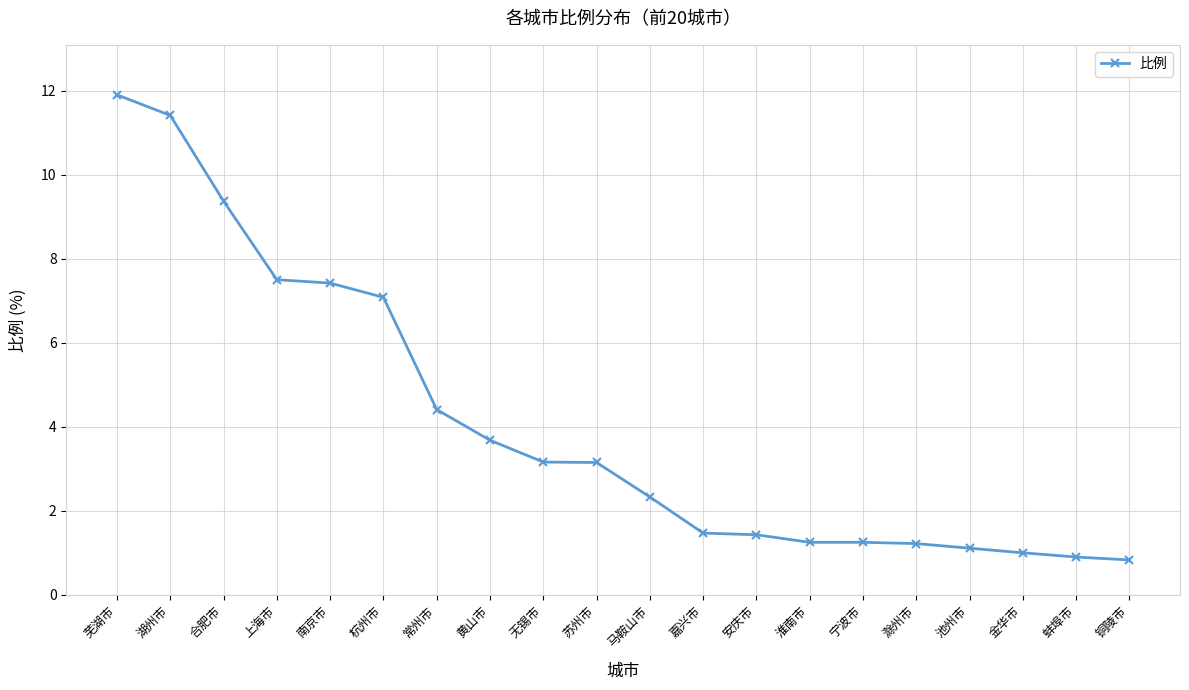

What is the sum of the values at 嘉兴市 and 南京市?

8.9